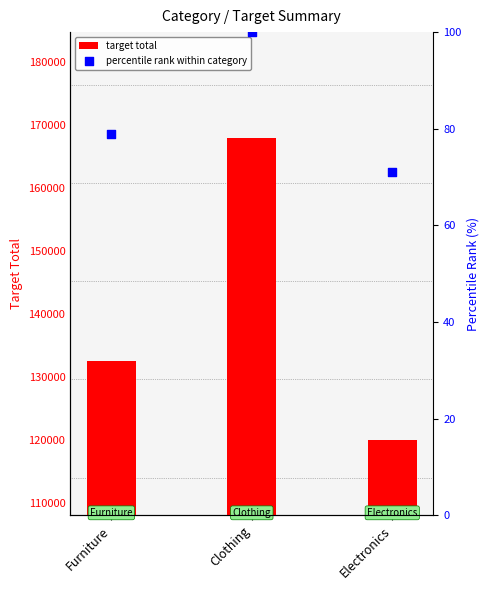

What is the total value across all series at Electronics?

120071